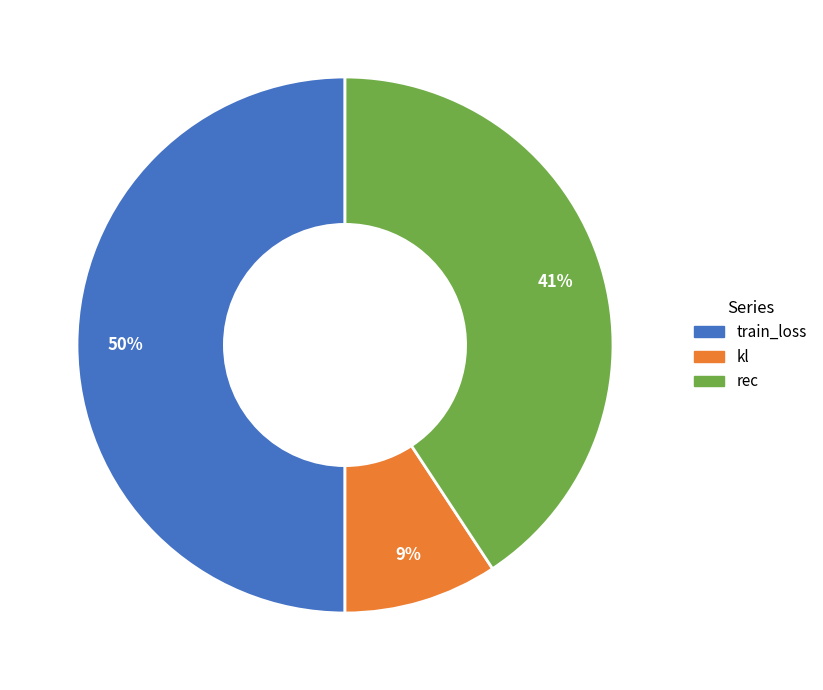

The kl slice represents 9% of the pie. True or false?

True